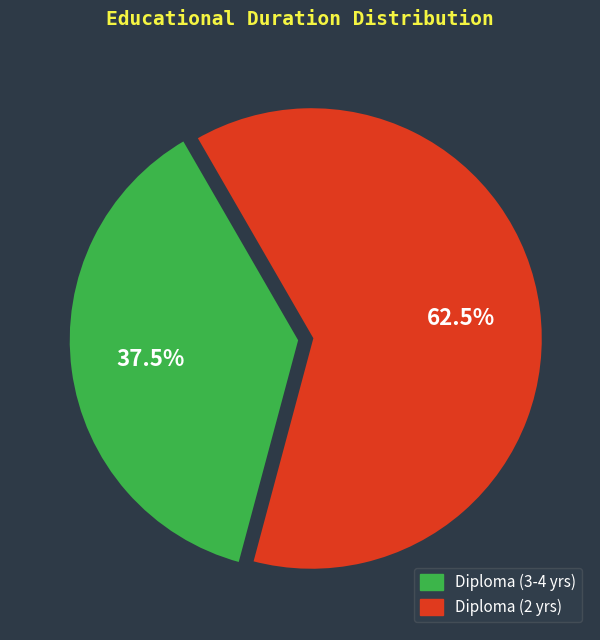

Does any single category account for the majority?

Yes